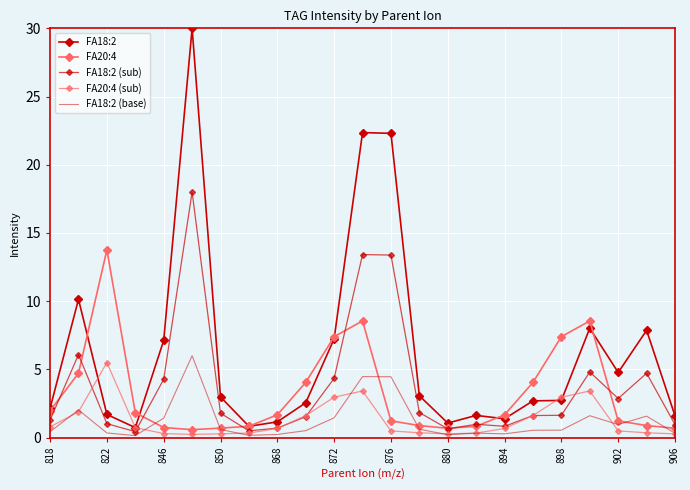

Reading left to right, transcribe all the data shown in this chart.

FA18:2: 2.1	10.1	1.7	0.7	7.1	30.0	3.0	0.8	1.2	2.6	7.2	22.4	22.3	3.1	1.1	1.6	1.4	2.7	2.7	8.0	4.8	7.9	1.6
FA20:4: 2.0	4.7	13.8	1.8	0.7	0.6	0.7	0.8	1.7	4.0	7.4	8.6	1.2	0.9	0.7	0.8	1.7	4.0	7.4	8.6	1.2	0.9	0.7
FA18:2 (sub): 1.3	6.1	1.0	0.4	4.3	18.0	1.8	0.5	0.7	1.5	4.3	13.4	13.4	1.8	0.6	1.0	0.8	1.6	1.6	4.8	2.9	4.7	1.0
FA20:4 (sub): 0.8	1.9	5.5	0.7	0.3	0.2	0.3	0.3	0.7	1.6	3.0	3.4	0.5	0.4	0.3	0.3	0.7	1.6	3.0	3.4	0.5	0.4	0.3
FA18:2 (base): 0.4	2.0	0.3	0.1	1.4	6.0	0.6	0.2	0.2	0.5	1.4	4.5	4.5	0.6	0.2	0.3	0.3	0.5	0.5	1.6	1.0	1.6	0.3